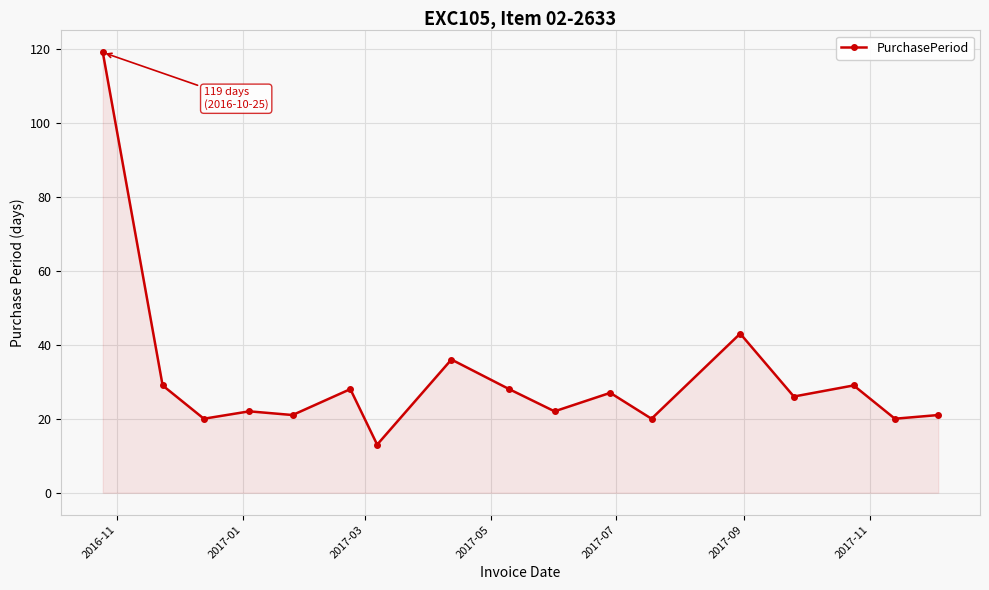

What is the average value?

31